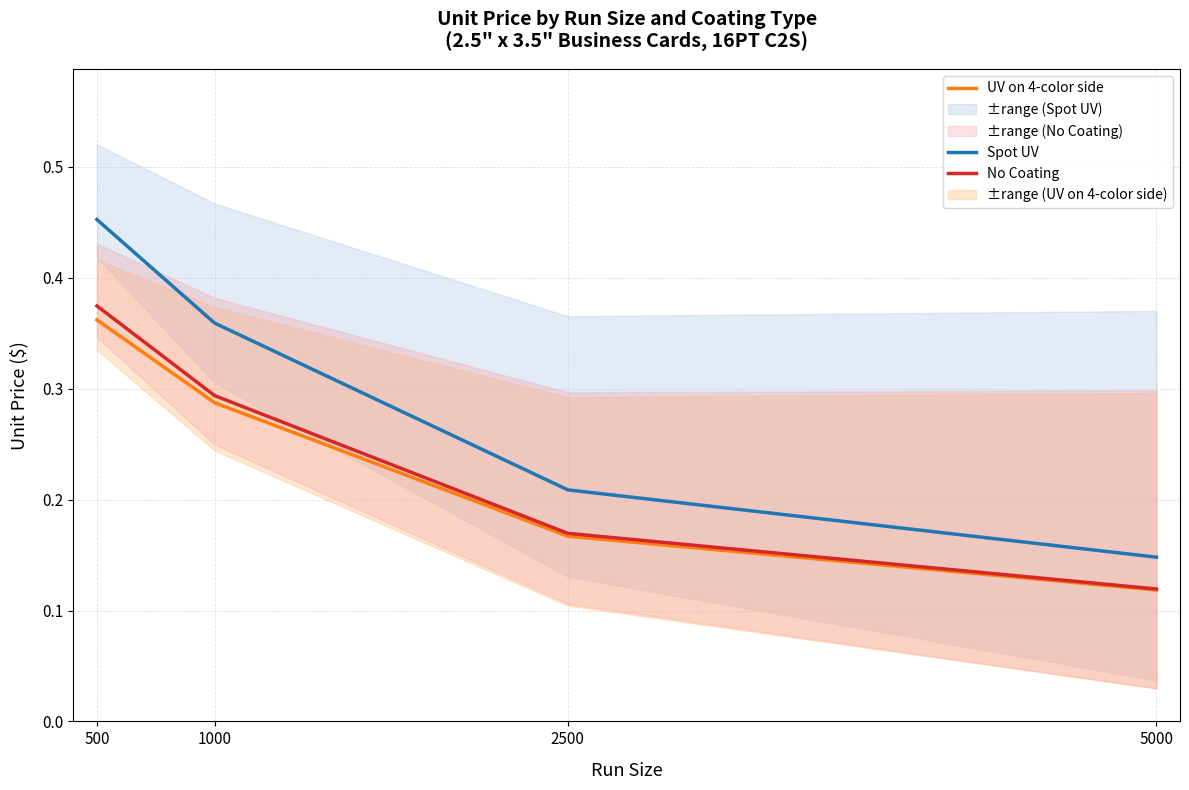

Which series has the largest range (max minus min)?

Spot UV